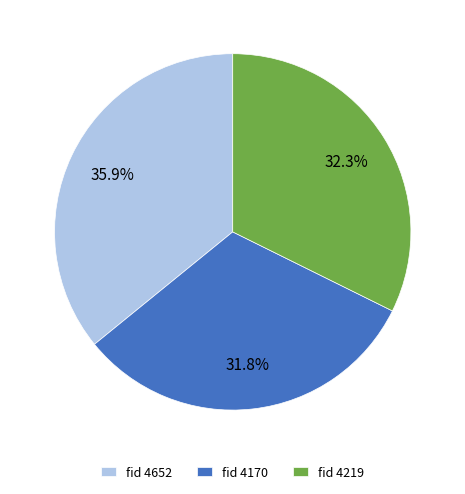

Which slice is the largest?

fid 4652